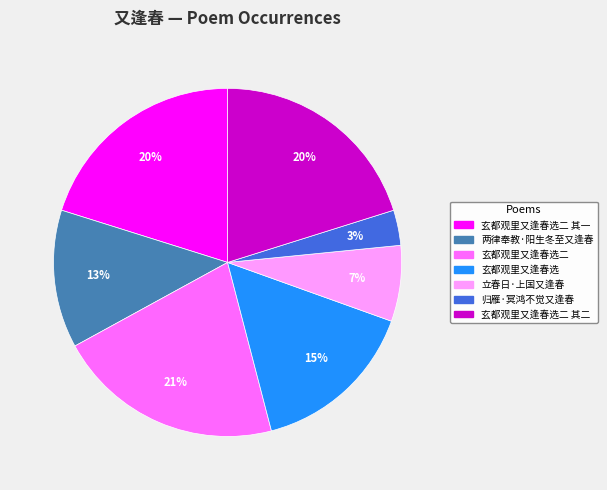

To the nearest percent, what is the difference between the largest and smallest slice percentages?

18%